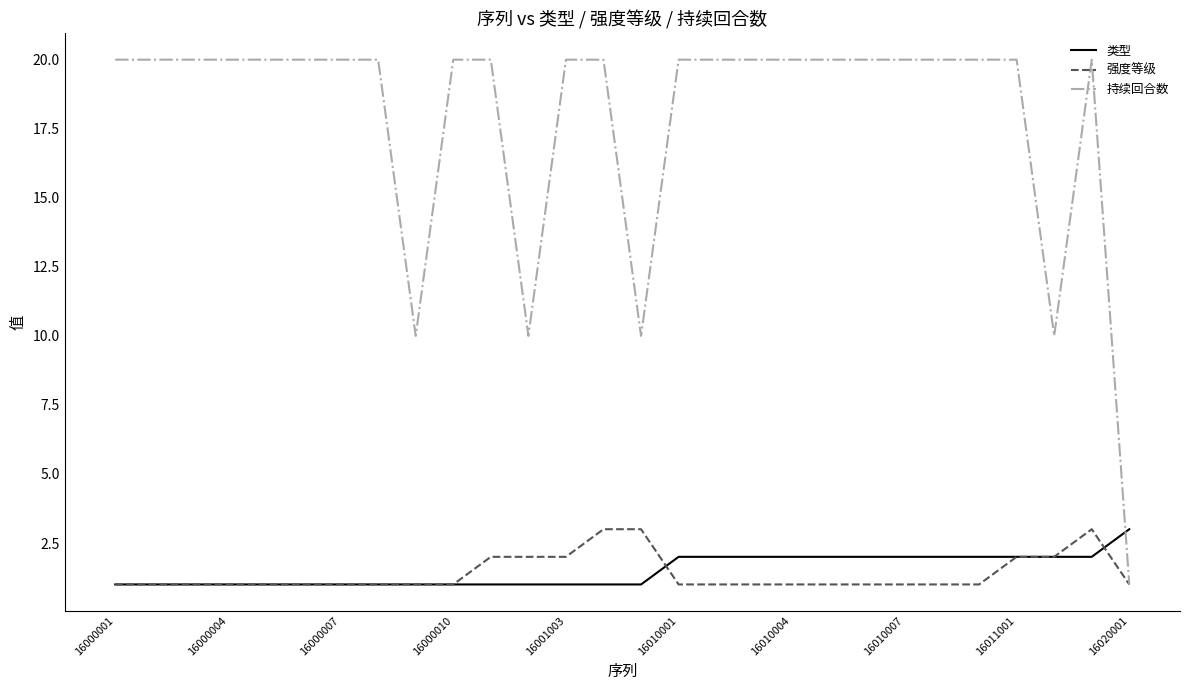

Reading right to left, transcribe all the data shown in this chart.

类型: 3	2	2	2	2	2	2	2	2	2	2	2	2	1	1	1	1	1	1	1	1	1	1	1	1	1	1	1
强度等级: 1	3	2	2	1	1	1	1	1	1	1	1	1	3	3	2	2	2	1	1	1	1	1	1	1	1	1	1
持续回合数: 1	20	10	20	20	20	20	20	20	20	20	20	20	10	20	20	10	20	20	10	20	20	20	20	20	20	20	20